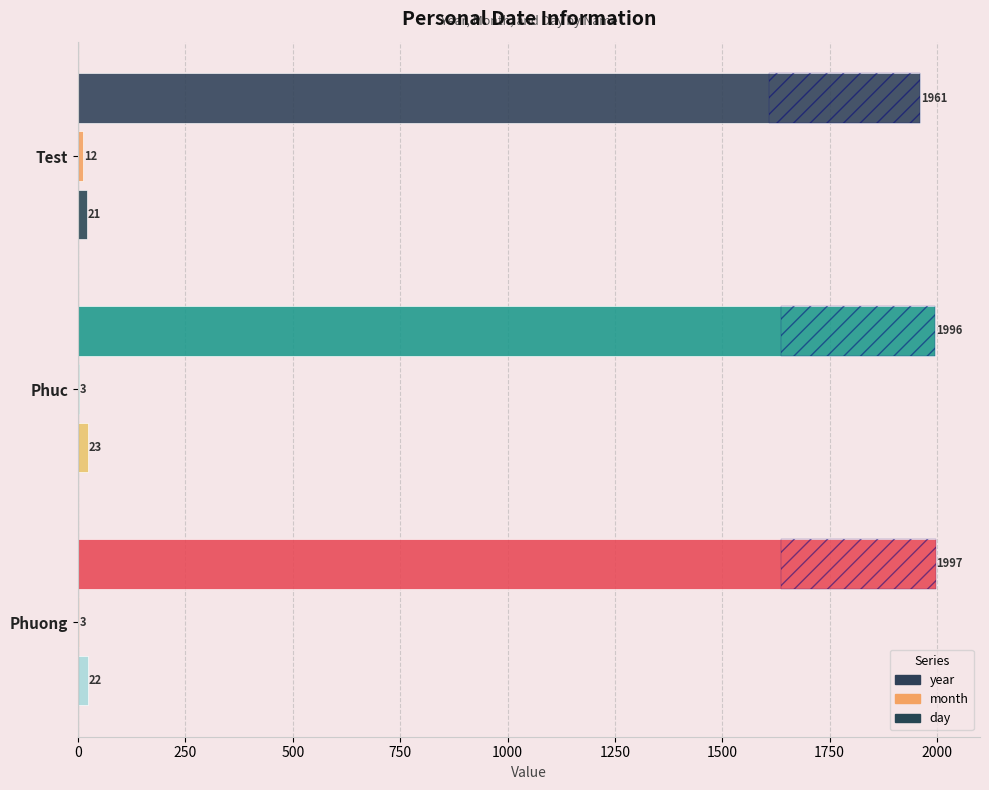

Is it true that year equals 3293 at Phuong?

False